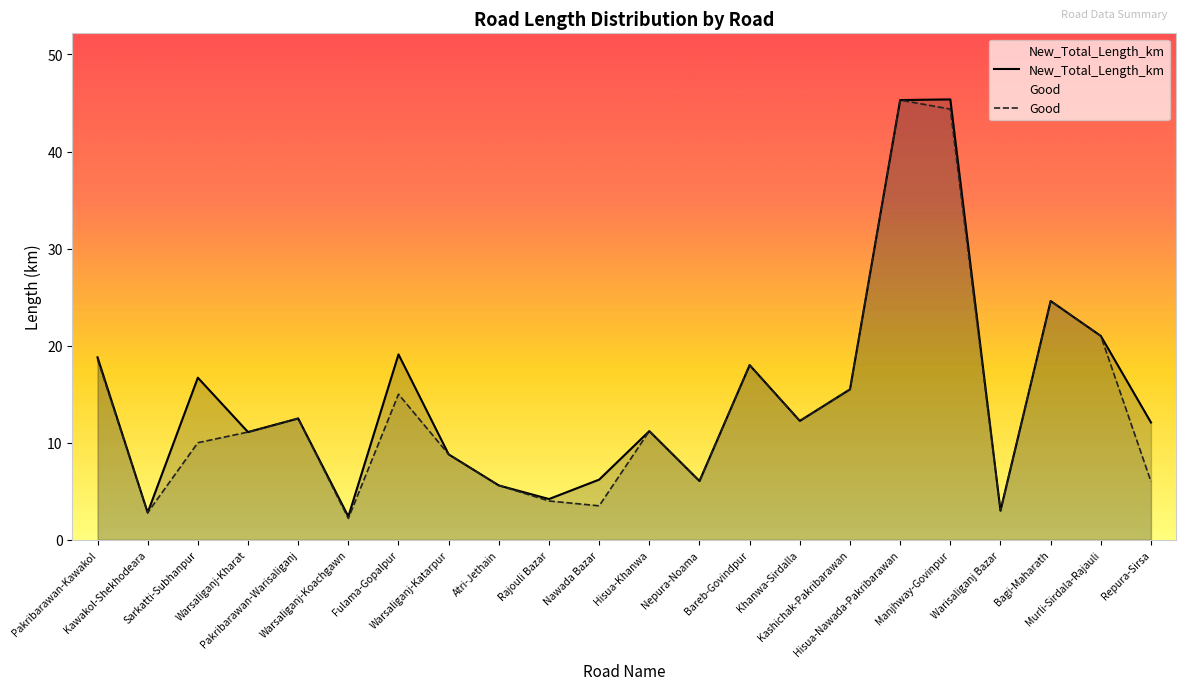

Which series changed the most between Pakribarawan-Warisaliganj and Warisaliganj Bazar?

New_Total_Length_km